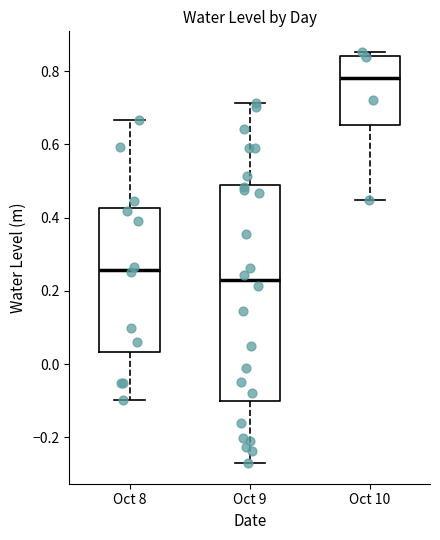

Which box has the lowest median line?

Oct 9